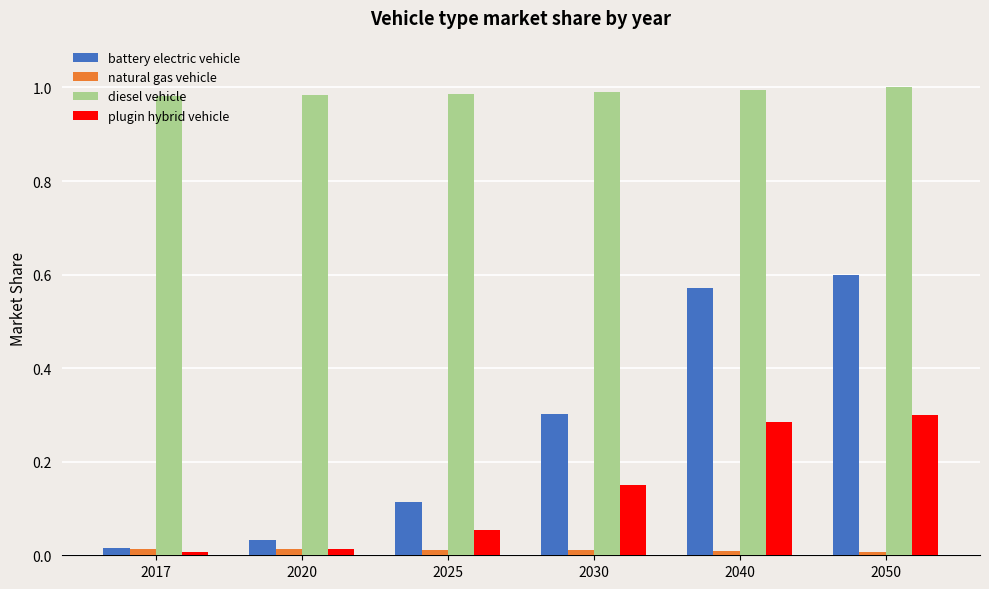

Is the value of diesel vehicle at 2020 greater than the value of plugin hybrid vehicle at 2025?

Yes